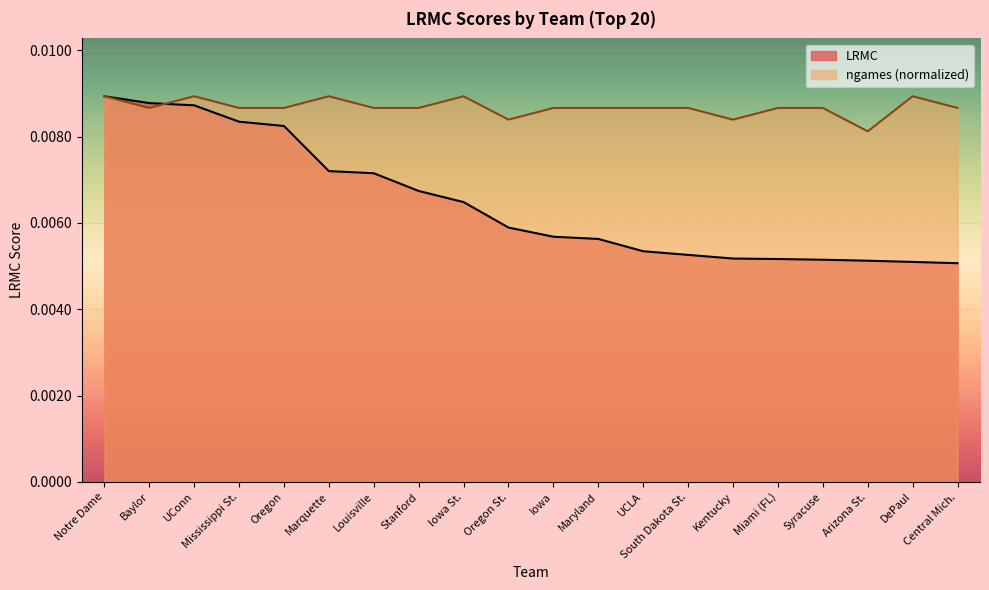

List the series in order of their peak value, lowest first.

LRMC, ngames